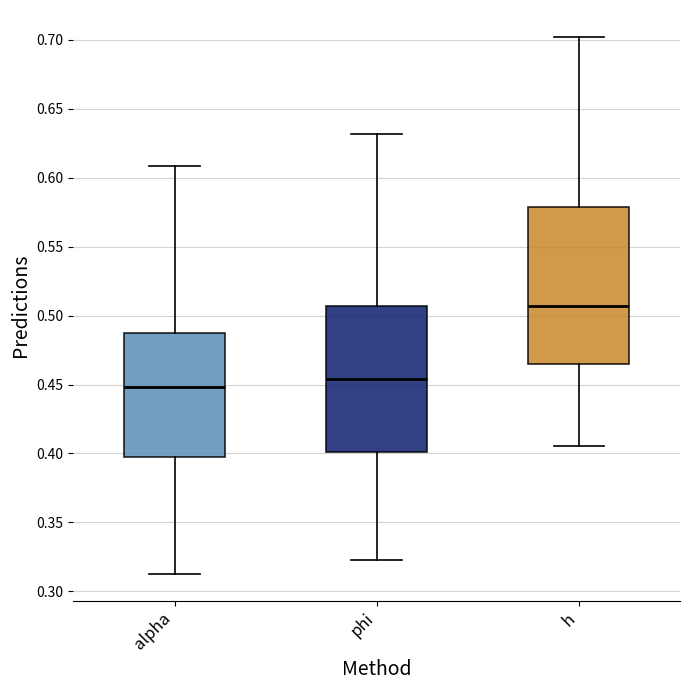

Which box is the tallest, from its lower edge to its upper edge?

h